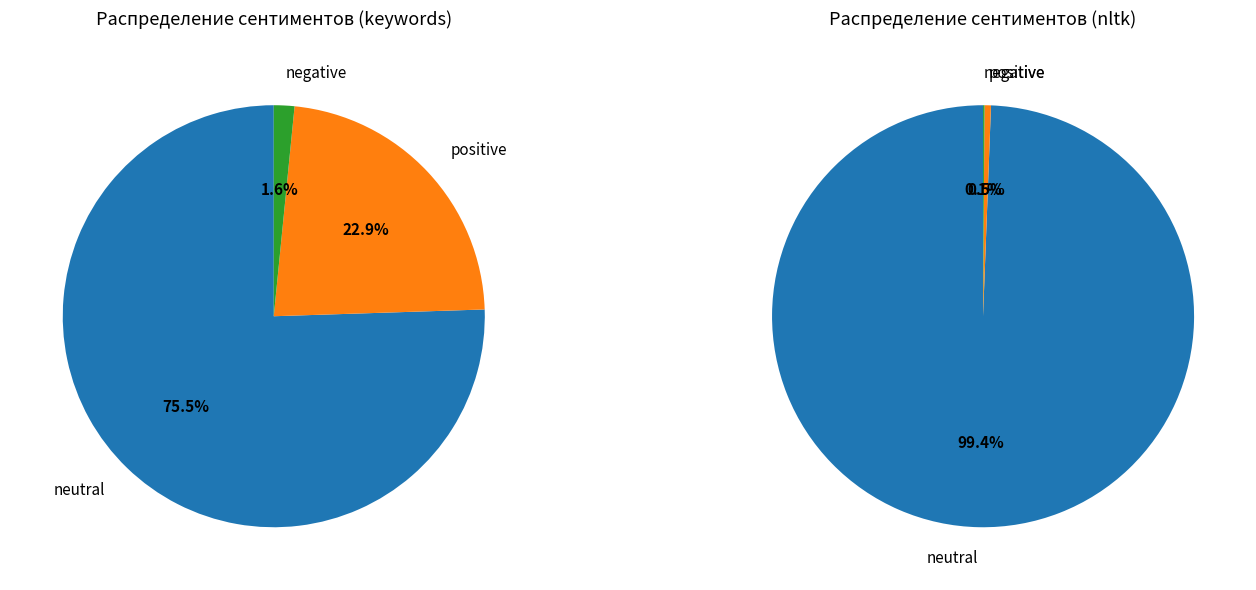

Does 3 represent more than half of the total?

No